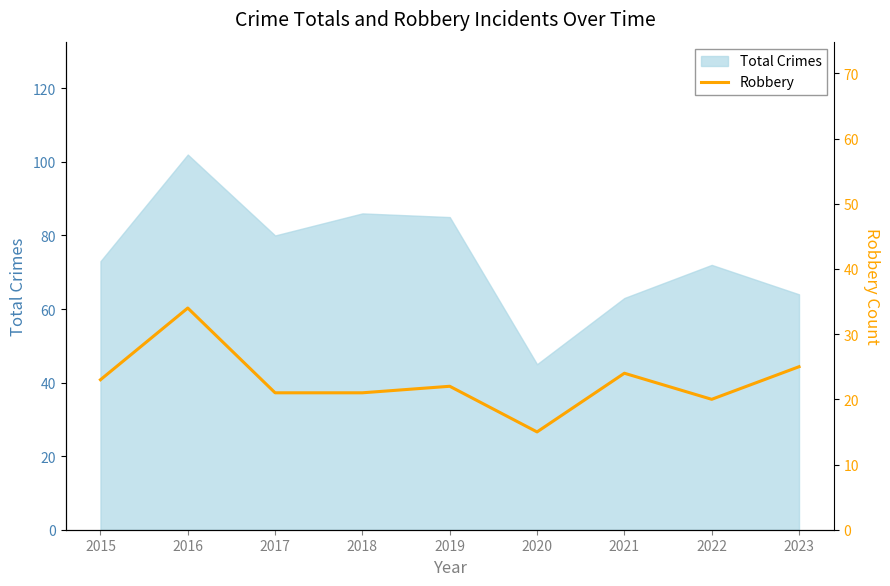

True or false: Total Crimes has a value of 140 at 2019.

False